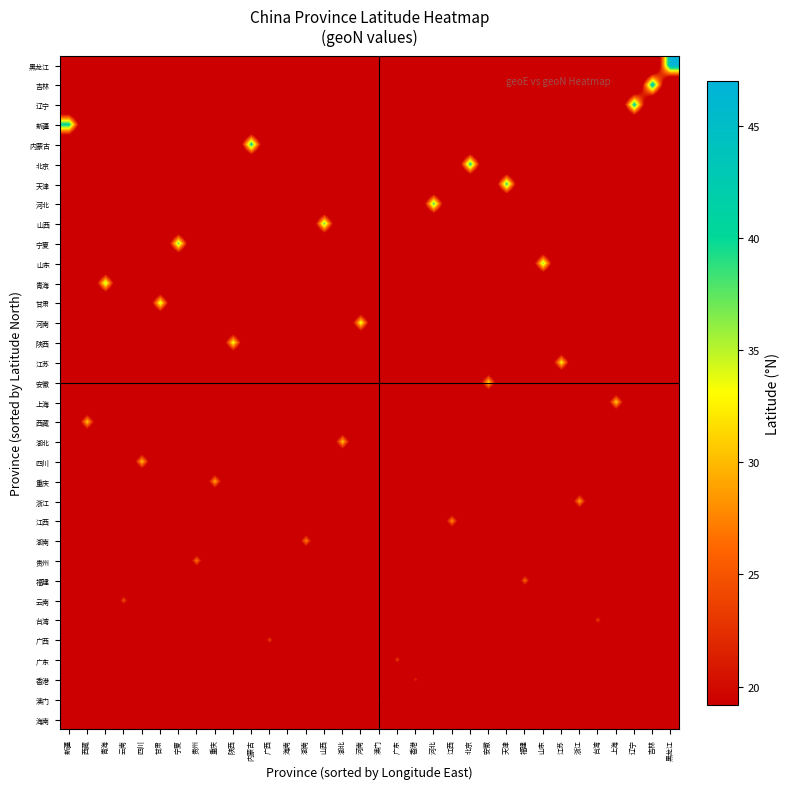

Reading left to right, what are all the values shown in this chart?

海南: 新疆=0.0	西藏=0.0	青海=0.0	云南=0.0	四川=0.0	甘肃=0.0	宁夏=0.0	贵州=0.0	重庆=0.0	陕西=0.0	内蒙古=0.0	广西=0.0	海南=19.2	湖南=0.0	山西=0.0	湖北=0.0	河南=0.0	澳门=0.0	广东=0.0	香港=0.0	河北=0.0	江西=0.0	北京=0.0	安徽=0.0	天津=0.0	福建=0.0	山东=0.0	江苏=0.0	浙江=0.0	台湾=0.0	上海=0.0	辽宁=0.0	吉林=0.0	黑龙江=0.0
澳门: 新疆=0.0	西藏=0.0	青海=0.0	云南=0.0	四川=0.0	甘肃=0.0	宁夏=0.0	贵州=0.0	重庆=0.0	陕西=0.0	内蒙古=0.0	广西=0.0	海南=0.0	湖南=0.0	山西=0.0	湖北=0.0	河南=0.0	澳门=21.3	广东=0.0	香港=0.0	河北=0.0	江西=0.0	北京=0.0	安徽=0.0	天津=0.0	福建=0.0	山东=0.0	江苏=0.0	浙江=0.0	台湾=0.0	上海=0.0	辽宁=0.0	吉林=0.0	黑龙江=0.0
香港: 新疆=0.0	西藏=0.0	青海=0.0	云南=0.0	四川=0.0	甘肃=0.0	宁夏=0.0	贵州=0.0	重庆=0.0	陕西=0.0	内蒙古=0.0	广西=0.0	海南=0.0	湖南=0.0	山西=0.0	湖北=0.0	河南=0.0	澳门=0.0	广东=0.0	香港=22.0	河北=0.0	江西=0.0	北京=0.0	安徽=0.0	天津=0.0	福建=0.0	山东=0.0	江苏=0.0	浙江=0.0	台湾=0.0	上海=0.0	辽宁=0.0	吉林=0.0	黑龙江=0.0
广东: 新疆=0.0	西藏=0.0	青海=0.0	云南=0.0	四川=0.0	甘肃=0.0	宁夏=0.0	贵州=0.0	重庆=0.0	陕西=0.0	内蒙古=0.0	广西=0.0	海南=0.0	湖南=0.0	山西=0.0	湖北=0.0	河南=0.0	澳门=0.0	广东=23.4	香港=0.0	河北=0.0	江西=0.0	北京=0.0	安徽=0.0	天津=0.0	福建=0.0	山东=0.0	江苏=0.0	浙江=0.0	台湾=0.0	上海=0.0	辽宁=0.0	吉林=0.0	黑龙江=0.0
广西: 新疆=0.0	西藏=0.0	青海=0.0	云南=0.0	四川=0.0	甘肃=0.0	宁夏=0.0	贵州=0.0	重庆=0.0	陕西=0.0	内蒙古=0.0	广西=23.6	海南=0.0	湖南=0.0	山西=0.0	湖北=0.0	河南=0.0	澳门=0.0	广东=0.0	香港=0.0	河北=0.0	江西=0.0	北京=0.0	安徽=0.0	天津=0.0	福建=0.0	山东=0.0	江苏=0.0	浙江=0.0	台湾=0.0	上海=0.0	辽宁=0.0	吉林=0.0	黑龙江=0.0
台湾: 新疆=0.0	西藏=0.0	青海=0.0	云南=0.0	四川=0.0	甘肃=0.0	宁夏=0.0	贵州=0.0	重庆=0.0	陕西=0.0	内蒙古=0.0	广西=0.0	海南=0.0	湖南=0.0	山西=0.0	湖北=0.0	河南=0.0	澳门=0.0	广东=0.0	香港=0.0	河北=0.0	江西=0.0	北京=0.0	安徽=0.0	天津=0.0	福建=0.0	山东=0.0	江苏=0.0	浙江=0.0	台湾=23.7	上海=0.0	辽宁=0.0	吉林=0.0	黑龙江=0.0
云南: 新疆=0.0	西藏=0.0	青海=0.0	云南=24.6	四川=0.0	甘肃=0.0	宁夏=0.0	贵州=0.0	重庆=0.0	陕西=0.0	内蒙古=0.0	广西=0.0	海南=0.0	湖南=0.0	山西=0.0	湖北=0.0	河南=0.0	澳门=0.0	广东=0.0	香港=0.0	河北=0.0	江西=0.0	北京=0.0	安徽=0.0	天津=0.0	福建=0.0	山东=0.0	江苏=0.0	浙江=0.0	台湾=0.0	上海=0.0	辽宁=0.0	吉林=0.0	黑龙江=0.0
福建: 新疆=0.0	西藏=0.0	青海=0.0	云南=0.0	四川=0.0	甘肃=0.0	宁夏=0.0	贵州=0.0	重庆=0.0	陕西=0.0	内蒙古=0.0	广西=0.0	海南=0.0	湖南=0.0	山西=0.0	湖北=0.0	河南=0.0	澳门=0.0	广东=0.0	香港=0.0	河北=0.0	江西=0.0	北京=0.0	安徽=0.0	天津=0.0	福建=26.1	山东=0.0	江苏=0.0	浙江=0.0	台湾=0.0	上海=0.0	辽宁=0.0	吉林=0.0	黑龙江=0.0
贵州: 新疆=0.0	西藏=0.0	青海=0.0	云南=0.0	四川=0.0	甘肃=0.0	宁夏=0.0	贵州=26.9	重庆=0.0	陕西=0.0	内蒙古=0.0	广西=0.0	海南=0.0	湖南=0.0	山西=0.0	湖北=0.0	河南=0.0	澳门=0.0	广东=0.0	香港=0.0	河北=0.0	江西=0.0	北京=0.0	安徽=0.0	天津=0.0	福建=0.0	山东=0.0	江苏=0.0	浙江=0.0	台湾=0.0	上海=0.0	辽宁=0.0	吉林=0.0	黑龙江=0.0
湖南: 新疆=0.0	西藏=0.0	青海=0.0	云南=0.0	四川=0.0	甘肃=0.0	宁夏=0.0	贵州=0.0	重庆=0.0	陕西=0.0	内蒙古=0.0	广西=0.0	海南=0.0	湖南=27.6	山西=0.0	湖北=0.0	河南=0.0	澳门=0.0	广东=0.0	香港=0.0	河北=0.0	江西=0.0	北京=0.0	安徽=0.0	天津=0.0	福建=0.0	山东=0.0	江苏=0.0	浙江=0.0	台湾=0.0	上海=0.0	辽宁=0.0	吉林=0.0	黑龙江=0.0
江西: 新疆=0.0	西藏=0.0	青海=0.0	云南=0.0	四川=0.0	甘肃=0.0	宁夏=0.0	贵州=0.0	重庆=0.0	陕西=0.0	内蒙古=0.0	广西=0.0	海南=0.0	湖南=0.0	山西=0.0	湖北=0.0	河南=0.0	澳门=0.0	广东=0.0	香港=0.0	河北=0.0	江西=28.1	北京=0.0	安徽=0.0	天津=0.0	福建=0.0	山东=0.0	江苏=0.0	浙江=0.0	台湾=0.0	上海=0.0	辽宁=0.0	吉林=0.0	黑龙江=0.0
浙江: 新疆=0.0	西藏=0.0	青海=0.0	云南=0.0	四川=0.0	甘肃=0.0	宁夏=0.0	贵州=0.0	重庆=0.0	陕西=0.0	内蒙古=0.0	广西=0.0	海南=0.0	湖南=0.0	山西=0.0	湖北=0.0	河南=0.0	澳门=0.0	广东=0.0	香港=0.0	河北=0.0	江西=0.0	北京=0.0	安徽=0.0	天津=0.0	福建=0.0	山东=0.0	江苏=0.0	浙江=29.2	台湾=0.0	上海=0.0	辽宁=0.0	吉林=0.0	黑龙江=0.0
重庆: 新疆=0.0	西藏=0.0	青海=0.0	云南=0.0	四川=0.0	甘肃=0.0	宁夏=0.0	贵州=0.0	重庆=29.6	陕西=0.0	内蒙古=0.0	广西=0.0	海南=0.0	湖南=0.0	山西=0.0	湖北=0.0	河南=0.0	澳门=0.0	广东=0.0	香港=0.0	河北=0.0	江西=0.0	北京=0.0	安徽=0.0	天津=0.0	福建=0.0	山东=0.0	江苏=0.0	浙江=0.0	台湾=0.0	上海=0.0	辽宁=0.0	吉林=0.0	黑龙江=0.0
四川: 新疆=0.0	西藏=0.0	青海=0.0	云南=0.0	四川=30.6	甘肃=0.0	宁夏=0.0	贵州=0.0	重庆=0.0	陕西=0.0	内蒙古=0.0	广西=0.0	海南=0.0	湖南=0.0	山西=0.0	湖北=0.0	河南=0.0	澳门=0.0	广东=0.0	香港=0.0	河北=0.0	江西=0.0	北京=0.0	安徽=0.0	天津=0.0	福建=0.0	山东=0.0	江苏=0.0	浙江=0.0	台湾=0.0	上海=0.0	辽宁=0.0	吉林=0.0	黑龙江=0.0
湖北: 新疆=0.0	西藏=0.0	青海=0.0	云南=0.0	四川=0.0	甘肃=0.0	宁夏=0.0	贵州=0.0	重庆=0.0	陕西=0.0	内蒙古=0.0	广西=0.0	海南=0.0	湖南=0.0	山西=0.0	湖北=30.9	河南=0.0	澳门=0.0	广东=0.0	香港=0.0	河北=0.0	江西=0.0	北京=0.0	安徽=0.0	天津=0.0	福建=0.0	山东=0.0	江苏=0.0	浙江=0.0	台湾=0.0	上海=0.0	辽宁=0.0	吉林=0.0	黑龙江=0.0
西藏: 新疆=0.0	西藏=31.1	青海=0.0	云南=0.0	四川=0.0	甘肃=0.0	宁夏=0.0	贵州=0.0	重庆=0.0	陕西=0.0	内蒙古=0.0	广西=0.0	海南=0.0	湖南=0.0	山西=0.0	湖北=0.0	河南=0.0	澳门=0.0	广东=0.0	香港=0.0	河北=0.0	江西=0.0	北京=0.0	安徽=0.0	天津=0.0	福建=0.0	山东=0.0	江苏=0.0	浙江=0.0	台湾=0.0	上海=0.0	辽宁=0.0	吉林=0.0	黑龙江=0.0
上海: 新疆=0.0	西藏=0.0	青海=0.0	云南=0.0	四川=0.0	甘肃=0.0	宁夏=0.0	贵州=0.0	重庆=0.0	陕西=0.0	内蒙古=0.0	广西=0.0	海南=0.0	湖南=0.0	山西=0.0	湖北=0.0	河南=0.0	澳门=0.0	广东=0.0	香港=0.0	河北=0.0	江西=0.0	北京=0.0	安徽=0.0	天津=0.0	福建=0.0	山东=0.0	江苏=0.0	浙江=0.0	台湾=0.0	上海=31.3	辽宁=0.0	吉林=0.0	黑龙江=0.0
安徽: 新疆=0.0	西藏=0.0	青海=0.0	云南=0.0	四川=0.0	甘肃=0.0	宁夏=0.0	贵州=0.0	重庆=0.0	陕西=0.0	内蒙古=0.0	广西=0.0	海南=0.0	湖南=0.0	山西=0.0	湖北=0.0	河南=0.0	澳门=0.0	广东=0.0	香港=0.0	河北=0.0	江西=0.0	北京=0.0	安徽=31.5	天津=0.0	福建=0.0	山东=0.0	江苏=0.0	浙江=0.0	台湾=0.0	上海=0.0	辽宁=0.0	吉林=0.0	黑龙江=0.0
江苏: 新疆=0.0	西藏=0.0	青海=0.0	云南=0.0	四川=0.0	甘肃=0.0	宁夏=0.0	贵州=0.0	重庆=0.0	陕西=0.0	内蒙古=0.0	广西=0.0	海南=0.0	湖南=0.0	山西=0.0	湖北=0.0	河南=0.0	澳门=0.0	广东=0.0	香港=0.0	河北=0.0	江西=0.0	北京=0.0	安徽=0.0	天津=0.0	福建=0.0	山东=0.0	江苏=33.0	浙江=0.0	台湾=0.0	上海=0.0	辽宁=0.0	吉林=0.0	黑龙江=0.0
陕西: 新疆=0.0	西藏=0.0	青海=0.0	云南=0.0	四川=0.0	甘肃=0.0	宁夏=0.0	贵州=0.0	重庆=0.0	陕西=33.9	内蒙古=0.0	广西=0.0	海南=0.0	湖南=0.0	山西=0.0	湖北=0.0	河南=0.0	澳门=0.0	广东=0.0	香港=0.0	河北=0.0	江西=0.0	北京=0.0	安徽=0.0	天津=0.0	福建=0.0	山东=0.0	江苏=0.0	浙江=0.0	台湾=0.0	上海=0.0	辽宁=0.0	吉林=0.0	黑龙江=0.0
河南: 新疆=0.0	西藏=0.0	青海=0.0	云南=0.0	四川=0.0	甘肃=0.0	宁夏=0.0	贵州=0.0	重庆=0.0	陕西=0.0	内蒙古=0.0	广西=0.0	海南=0.0	湖南=0.0	山西=0.0	湖北=0.0	河南=34.0	澳门=0.0	广东=0.0	香港=0.0	河北=0.0	江西=0.0	北京=0.0	安徽=0.0	天津=0.0	福建=0.0	山东=0.0	江苏=0.0	浙江=0.0	台湾=0.0	上海=0.0	辽宁=0.0	吉林=0.0	黑龙江=0.0
甘肃: 新疆=0.0	西藏=0.0	青海=0.0	云南=0.0	四川=0.0	甘肃=35.0	宁夏=0.0	贵州=0.0	重庆=0.0	陕西=0.0	内蒙古=0.0	广西=0.0	海南=0.0	湖南=0.0	山西=0.0	湖北=0.0	河南=0.0	澳门=0.0	广东=0.0	香港=0.0	河北=0.0	江西=0.0	北京=0.0	安徽=0.0	天津=0.0	福建=0.0	山东=0.0	江苏=0.0	浙江=0.0	台湾=0.0	上海=0.0	辽宁=0.0	吉林=0.0	黑龙江=0.0
青海: 新疆=0.0	西藏=0.0	青海=35.8	云南=0.0	四川=0.0	甘肃=0.0	宁夏=0.0	贵州=0.0	重庆=0.0	陕西=0.0	内蒙古=0.0	广西=0.0	海南=0.0	湖南=0.0	山西=0.0	湖北=0.0	河南=0.0	澳门=0.0	广东=0.0	香港=0.0	河北=0.0	江西=0.0	北京=0.0	安徽=0.0	天津=0.0	福建=0.0	山东=0.0	江苏=0.0	浙江=0.0	台湾=0.0	上海=0.0	辽宁=0.0	吉林=0.0	黑龙江=0.0
山东: 新疆=0.0	西藏=0.0	青海=0.0	云南=0.0	四川=0.0	甘肃=0.0	宁夏=0.0	贵州=0.0	重庆=0.0	陕西=0.0	内蒙古=0.0	广西=0.0	海南=0.0	湖南=0.0	山西=0.0	湖北=0.0	河南=0.0	澳门=0.0	广东=0.0	香港=0.0	河北=0.0	江西=0.0	北京=0.0	安徽=0.0	天津=0.0	福建=0.0	山东=36.2	江苏=0.0	浙江=0.0	台湾=0.0	上海=0.0	辽宁=0.0	吉林=0.0	黑龙江=0.0
宁夏: 新疆=0.0	西藏=0.0	青海=0.0	云南=0.0	四川=0.0	甘肃=0.0	宁夏=37.4	贵州=0.0	重庆=0.0	陕西=0.0	内蒙古=0.0	广西=0.0	海南=0.0	湖南=0.0	山西=0.0	湖北=0.0	河南=0.0	澳门=0.0	广东=0.0	香港=0.0	河北=0.0	江西=0.0	北京=0.0	安徽=0.0	天津=0.0	福建=0.0	山东=0.0	江苏=0.0	浙江=0.0	台湾=0.0	上海=0.0	辽宁=0.0	吉林=0.0	黑龙江=0.0
山西: 新疆=0.0	西藏=0.0	青海=0.0	云南=0.0	四川=0.0	甘肃=0.0	宁夏=0.0	贵州=0.0	重庆=0.0	陕西=0.0	内蒙古=0.0	广西=0.0	海南=0.0	湖南=0.0	山西=37.4	湖北=0.0	河南=0.0	澳门=0.0	广东=0.0	香港=0.0	河北=0.0	江西=0.0	北京=0.0	安徽=0.0	天津=0.0	福建=0.0	山东=0.0	江苏=0.0	浙江=0.0	台湾=0.0	上海=0.0	辽宁=0.0	吉林=0.0	黑龙江=0.0
河北: 新疆=0.0	西藏=0.0	青海=0.0	云南=0.0	四川=0.0	甘肃=0.0	宁夏=0.0	贵州=0.0	重庆=0.0	陕西=0.0	内蒙古=0.0	广西=0.0	海南=0.0	湖南=0.0	山西=0.0	湖北=0.0	河南=0.0	澳门=0.0	广东=0.0	香港=0.0	河北=38.4	江西=0.0	北京=0.0	安徽=0.0	天津=0.0	福建=0.0	山东=0.0	江苏=0.0	浙江=0.0	台湾=0.0	上海=0.0	辽宁=0.0	吉林=0.0	黑龙江=0.0
天津: 新疆=0.0	西藏=0.0	青海=0.0	云南=0.0	四川=0.0	甘肃=0.0	宁夏=0.0	贵州=0.0	重庆=0.0	陕西=0.0	内蒙古=0.0	广西=0.0	海南=0.0	湖南=0.0	山西=0.0	湖北=0.0	河南=0.0	澳门=0.0	广东=0.0	香港=0.0	河北=0.0	江西=0.0	北京=0.0	安徽=0.0	天津=39.2	福建=0.0	山东=0.0	江苏=0.0	浙江=0.0	台湾=0.0	上海=0.0	辽宁=0.0	吉林=0.0	黑龙江=0.0
北京: 新疆=0.0	西藏=0.0	青海=0.0	云南=0.0	四川=0.0	甘肃=0.0	宁夏=0.0	贵州=0.0	重庆=0.0	陕西=0.0	内蒙古=0.0	广西=0.0	海南=0.0	湖南=0.0	山西=0.0	湖北=0.0	河南=0.0	澳门=0.0	广东=0.0	香港=0.0	河北=0.0	江西=0.0	北京=40.3	安徽=0.0	天津=0.0	福建=0.0	山东=0.0	江苏=0.0	浙江=0.0	台湾=0.0	上海=0.0	辽宁=0.0	吉林=0.0	黑龙江=0.0
内蒙古: 新疆=0.0	西藏=0.0	青海=0.0	云南=0.0	四川=0.0	甘肃=0.0	宁夏=0.0	贵州=0.0	重庆=0.0	陕西=0.0	内蒙古=40.7	广西=0.0	海南=0.0	湖南=0.0	山西=0.0	湖北=0.0	河南=0.0	澳门=0.0	广东=0.0	香港=0.0	河北=0.0	江西=0.0	北京=0.0	安徽=0.0	天津=0.0	福建=0.0	山东=0.0	江苏=0.0	浙江=0.0	台湾=0.0	上海=0.0	辽宁=0.0	吉林=0.0	黑龙江=0.0
新疆: 新疆=40.8	西藏=0.0	青海=0.0	云南=0.0	四川=0.0	甘肃=0.0	宁夏=0.0	贵州=0.0	重庆=0.0	陕西=0.0	内蒙古=0.0	广西=0.0	海南=0.0	湖南=0.0	山西=0.0	湖北=0.0	河南=0.0	澳门=0.0	广东=0.0	香港=0.0	河北=0.0	江西=0.0	北京=0.0	安徽=0.0	天津=0.0	福建=0.0	山东=0.0	江苏=0.0	浙江=0.0	台湾=0.0	上海=0.0	辽宁=0.0	吉林=0.0	黑龙江=0.0
辽宁: 新疆=0.0	西藏=0.0	青海=0.0	云南=0.0	四川=0.0	甘肃=0.0	宁夏=0.0	贵州=0.0	重庆=0.0	陕西=0.0	内蒙古=0.0	广西=0.0	海南=0.0	湖南=0.0	山西=0.0	湖北=0.0	河南=0.0	澳门=0.0	广东=0.0	香港=0.0	河北=0.0	江西=0.0	北京=0.0	安徽=0.0	天津=0.0	福建=0.0	山东=0.0	江苏=0.0	浙江=0.0	台湾=0.0	上海=0.0	辽宁=41.5	吉林=0.0	黑龙江=0.0
吉林: 新疆=0.0	西藏=0.0	青海=0.0	云南=0.0	四川=0.0	甘肃=0.0	宁夏=0.0	贵州=0.0	重庆=0.0	陕西=0.0	内蒙古=0.0	广西=0.0	海南=0.0	湖南=0.0	山西=0.0	湖北=0.0	河南=0.0	澳门=0.0	广东=0.0	香港=0.0	河北=0.0	江西=0.0	北京=0.0	安徽=0.0	天津=0.0	福建=0.0	山东=0.0	江苏=0.0	浙江=0.0	台湾=0.0	上海=0.0	辽宁=0.0	吉林=43.4	黑龙江=0.0
黑龙江: 新疆=0.0	西藏=0.0	青海=0.0	云南=0.0	四川=0.0	甘肃=0.0	宁夏=0.0	贵州=0.0	重庆=0.0	陕西=0.0	内蒙古=0.0	广西=0.0	海南=0.0	湖南=0.0	山西=0.0	湖北=0.0	河南=0.0	澳门=0.0	广东=0.0	香港=0.0	河北=0.0	江西=0.0	北京=0.0	安徽=0.0	天津=0.0	福建=0.0	山东=0.0	江苏=0.0	浙江=0.0	台湾=0.0	上海=0.0	辽宁=0.0	吉林=0.0	黑龙江=47.0